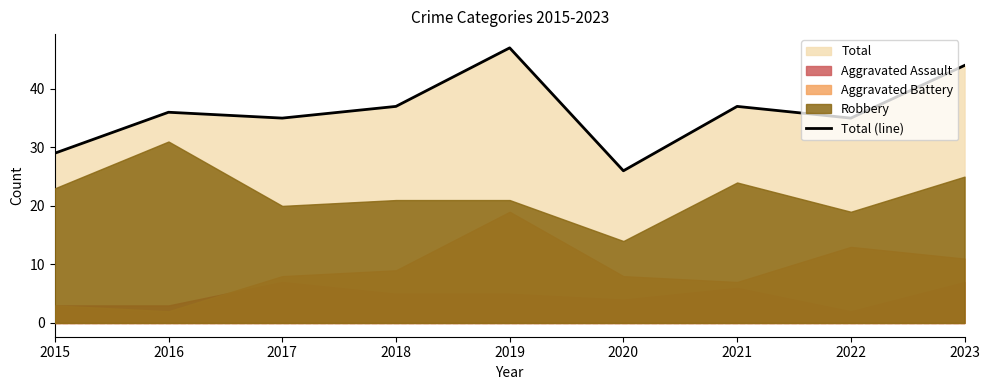

At which label is the value closest to 36?

2016